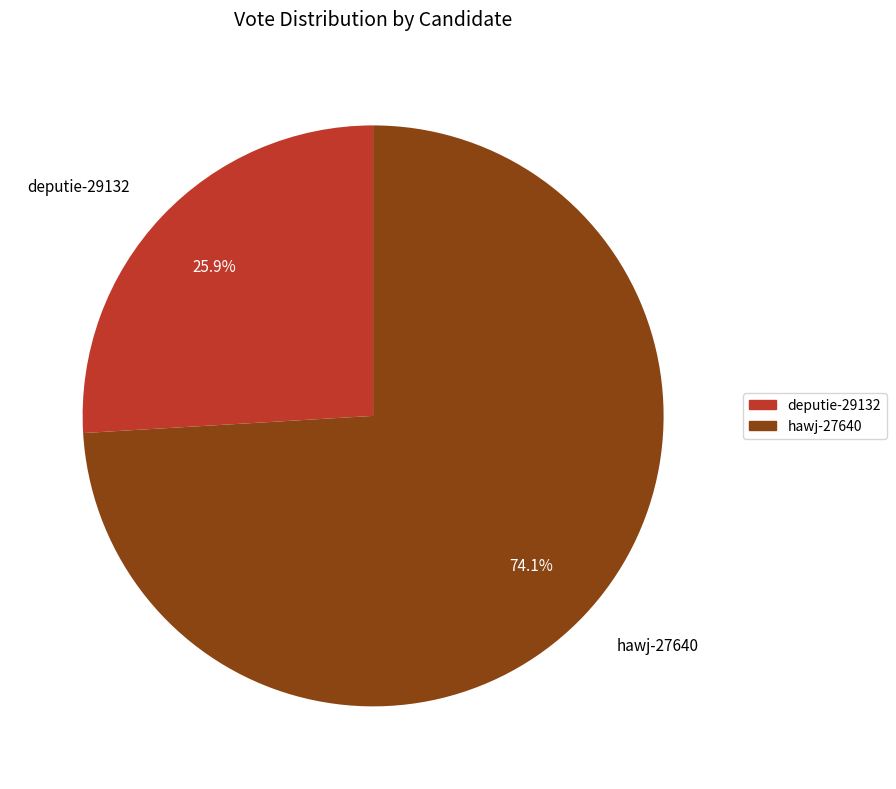

How many segments does this pie chart have?

2